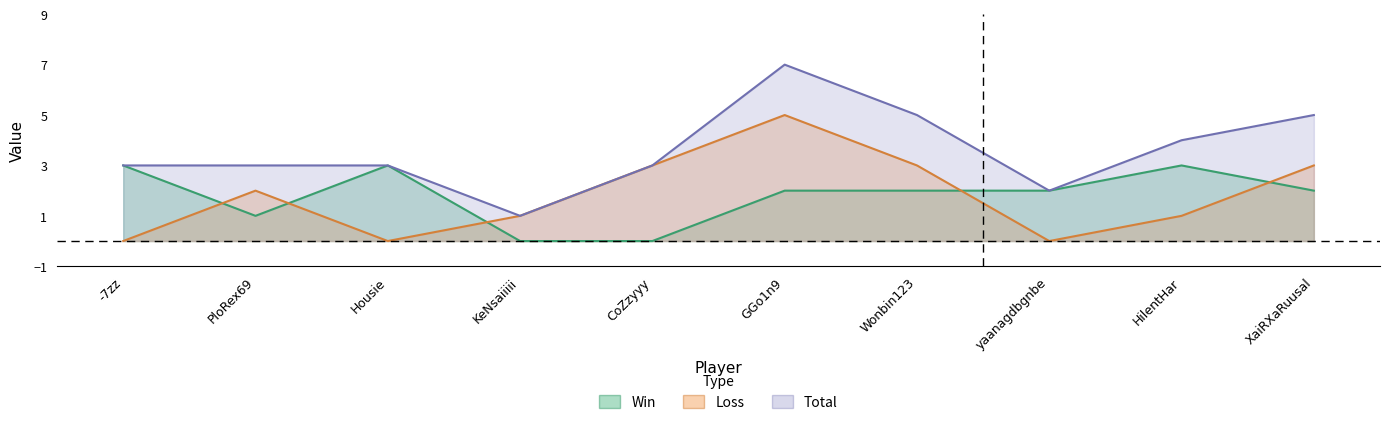

What is the sum of the Win values at Wonbin123 and KeNsaiiiii?

2